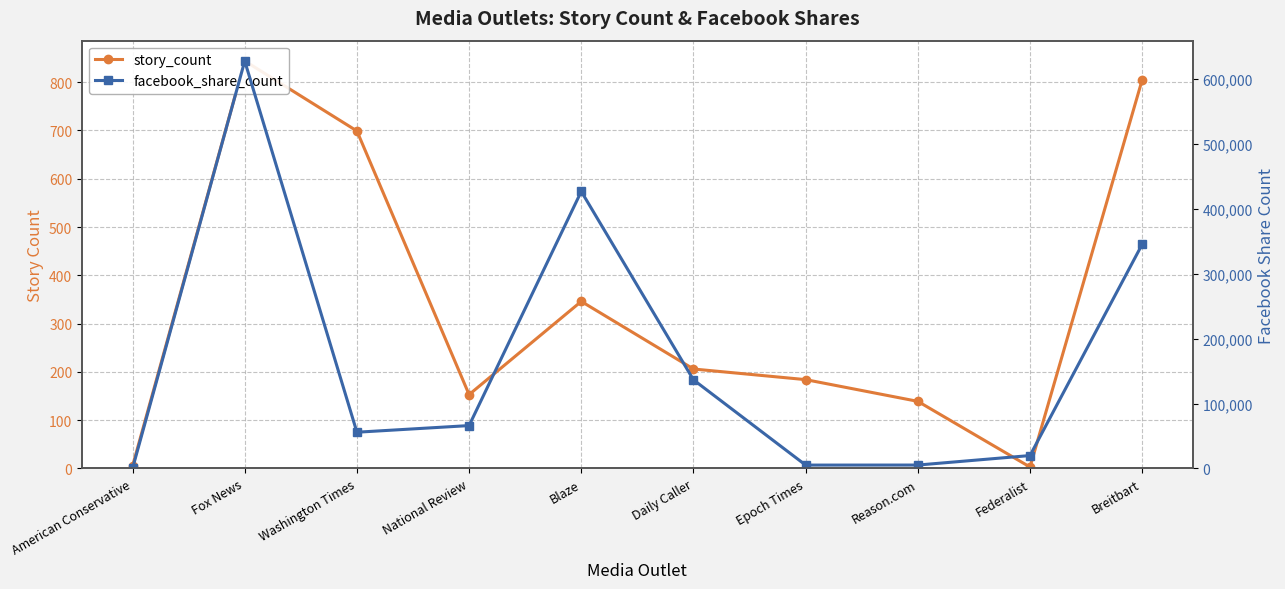

What is the greatest value displayed?

627938